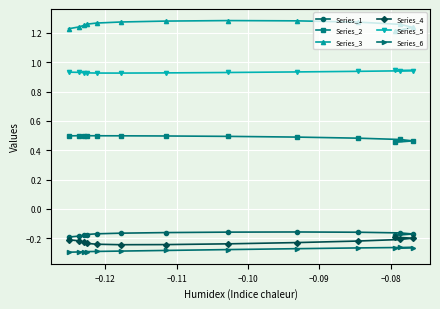

At how many categories does at least one series exceed 0?

13